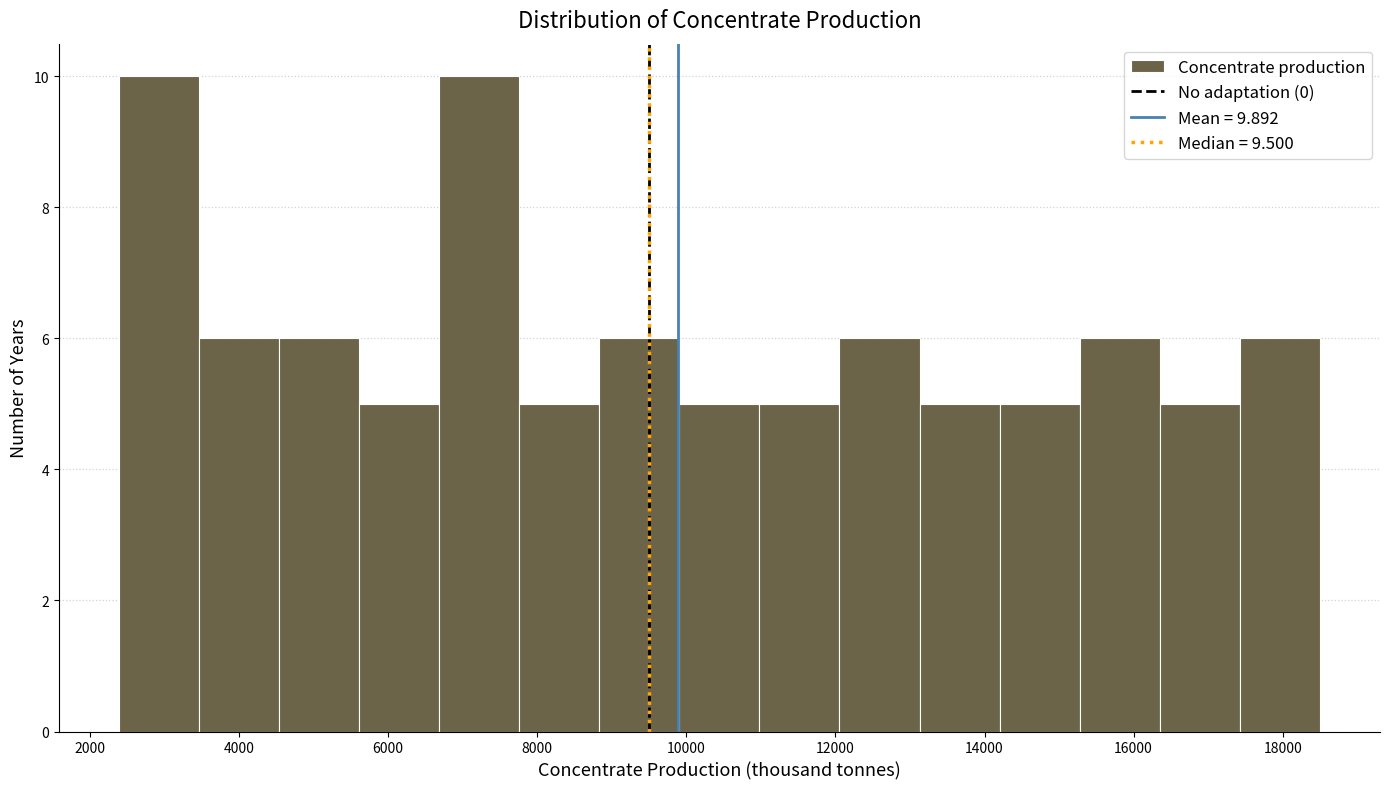

What is the height of the bar covering 13200 to 14200 on the x-axis? Neither the bar edges nor the heights are printed on the chart, so give them approximately, as read against the axes.

5